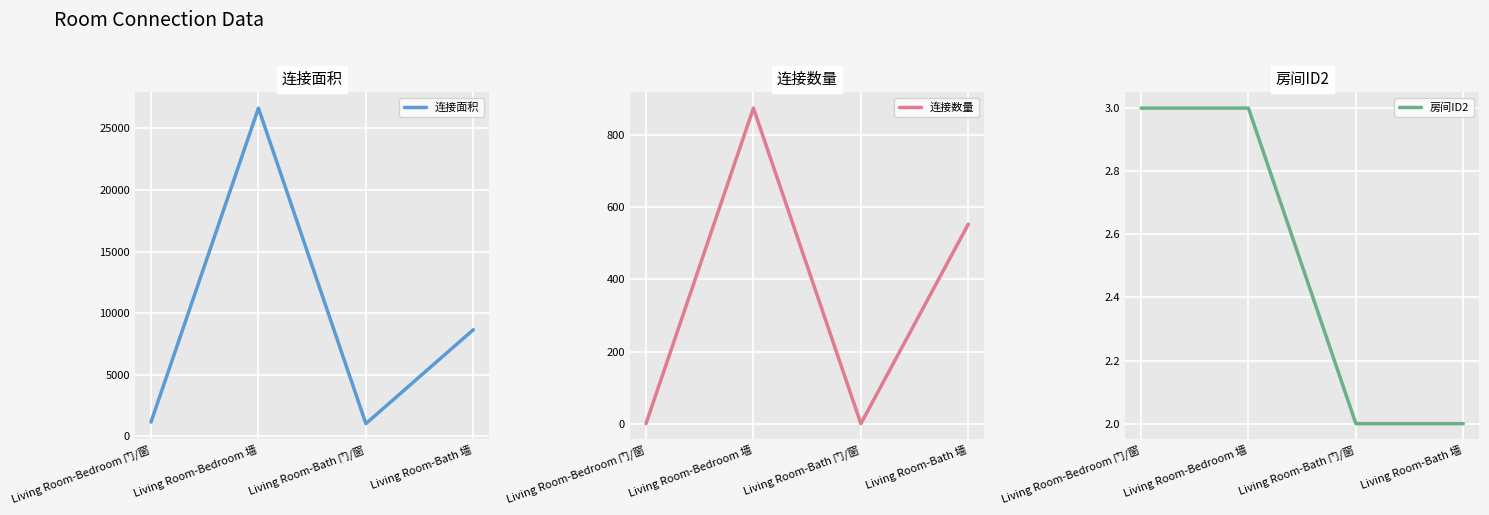

The 房间ID2 series shows 1 at Living Room-Bath 门/窗. True or false?

False